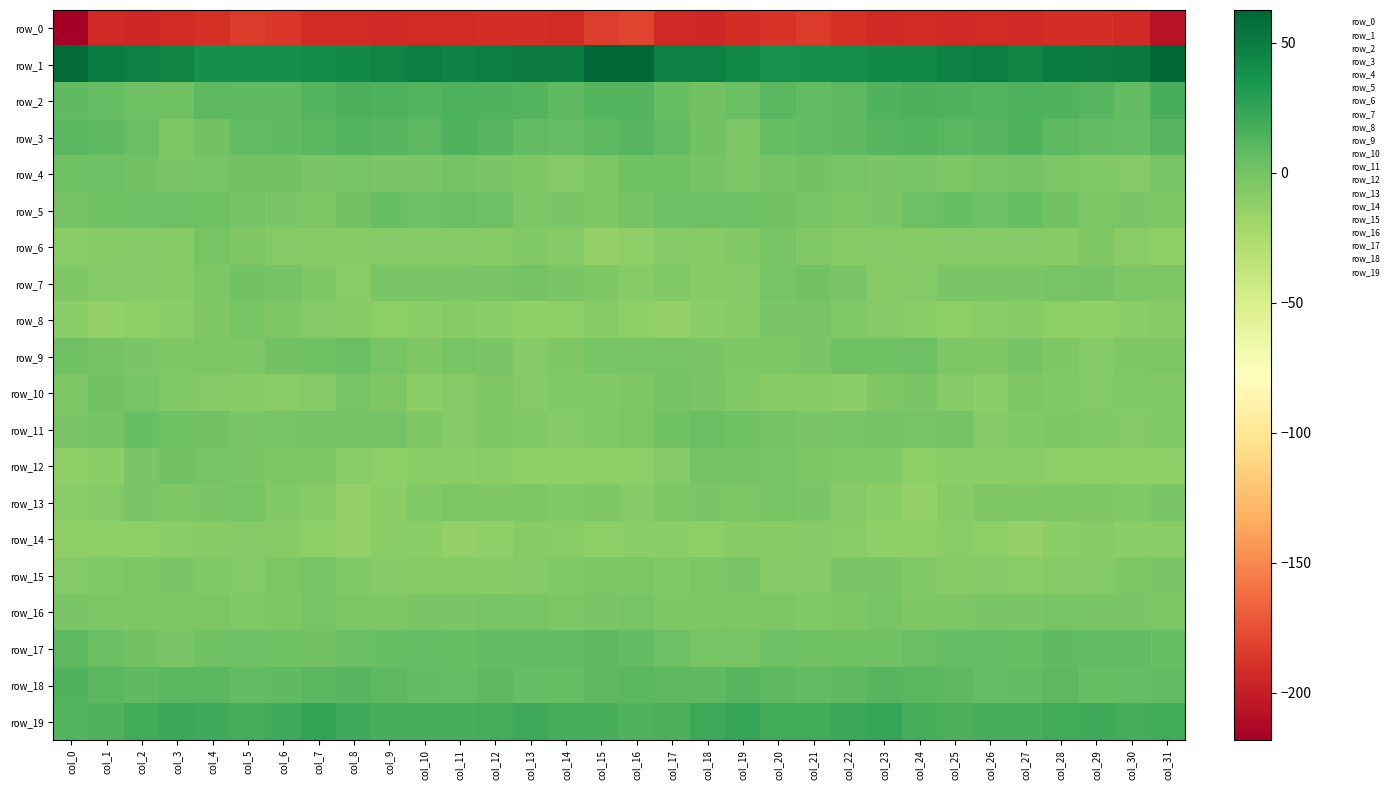

Rank the categories by row_2 value from highest to lowest.

col_31, col_8, col_24, col_27, col_11, col_9, col_12, col_25, col_23, col_28, col_26, col_13, col_16, col_7, col_15, col_10, col_29, col_20, col_22, col_4, col_5, col_14, col_0, col_6, col_30, col_21, col_1, col_17, col_19, col_3, col_2, col_18